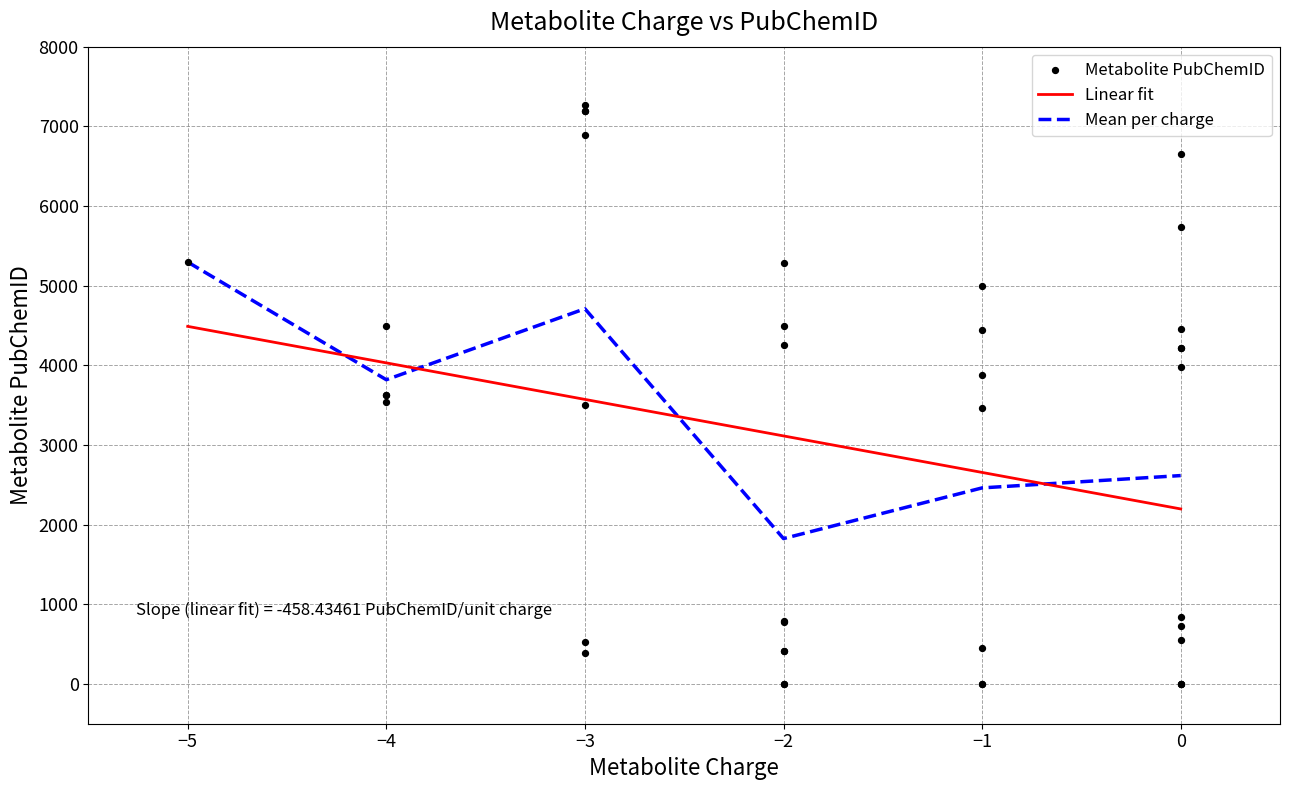

Which has a higher value, 0 or -4?

-4